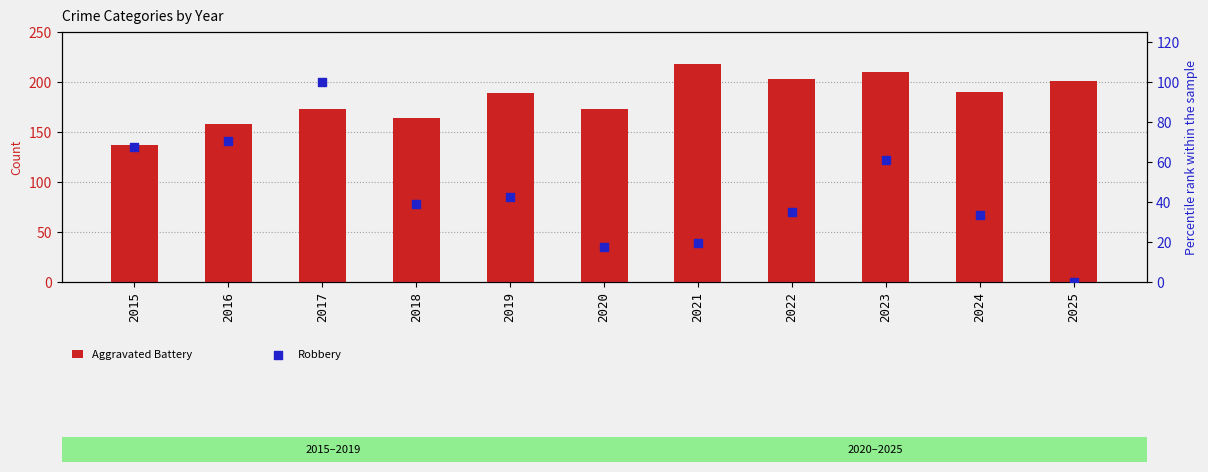

At how many categories does at least one series exceed 38?

11